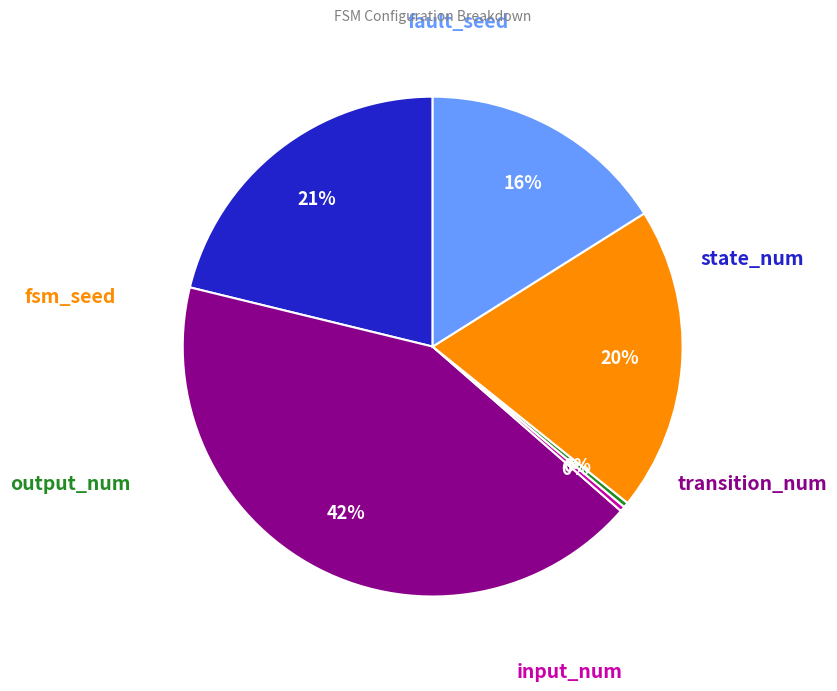

To the nearest percent, what is the difference between the largest and smallest slice percentages?

42%